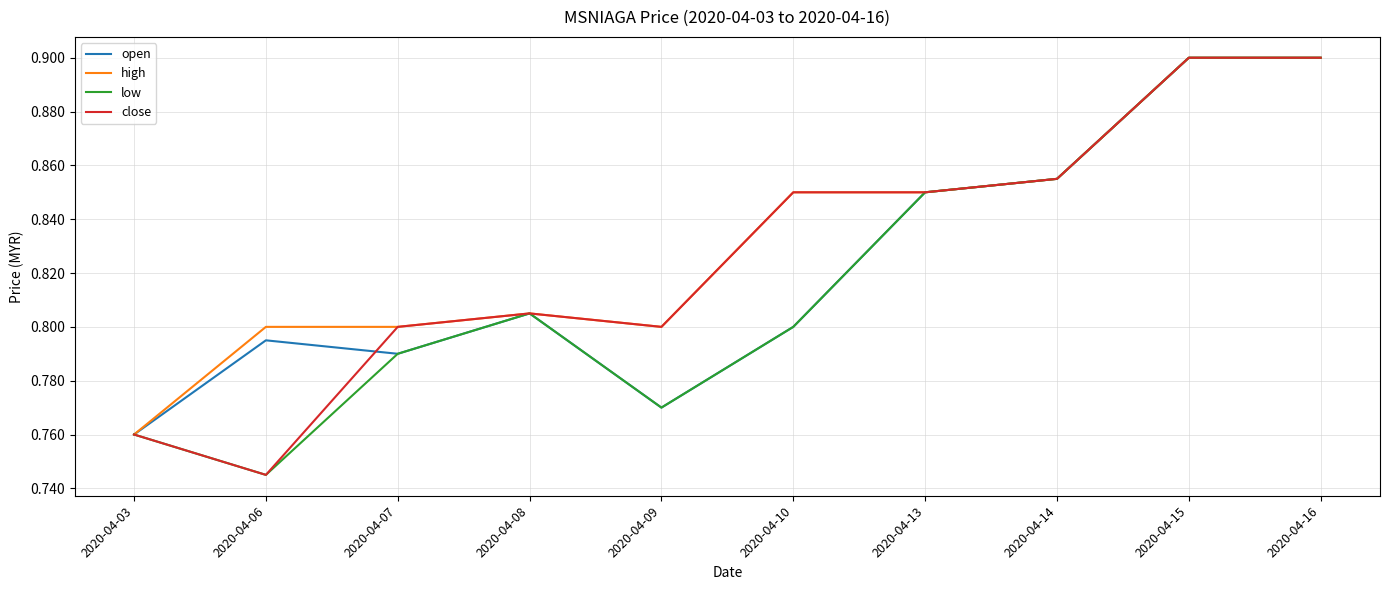

Count the number of categories in the chart.

10